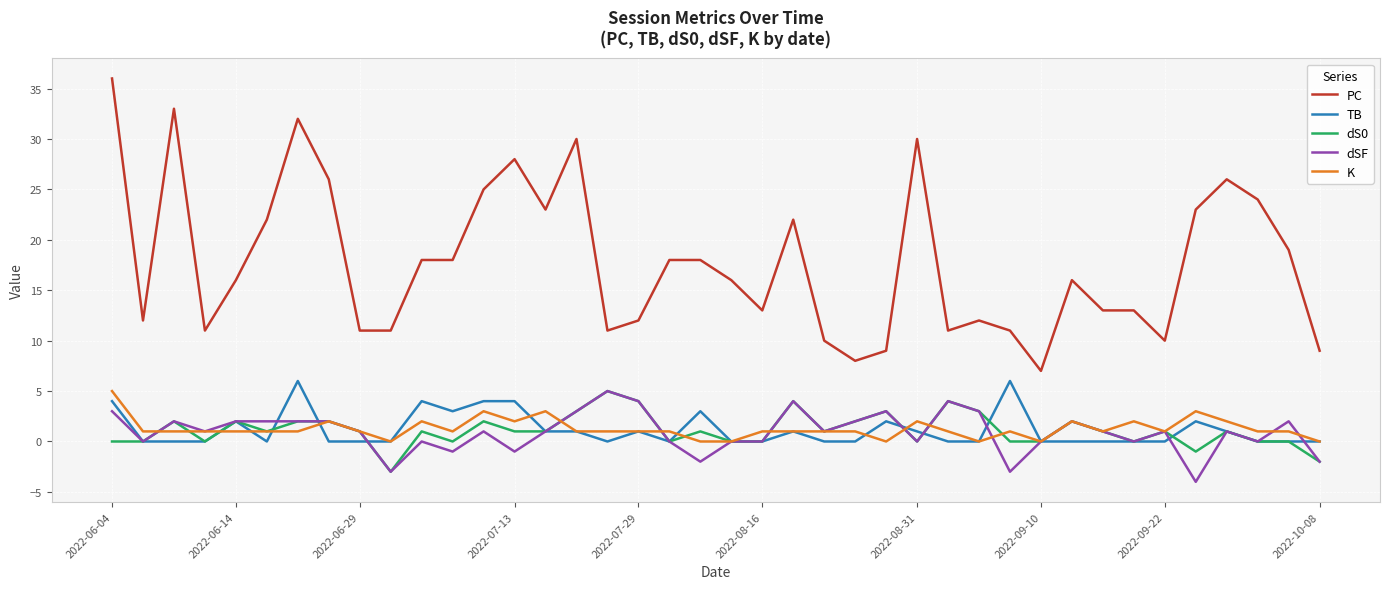

What is the greatest value displayed?

36